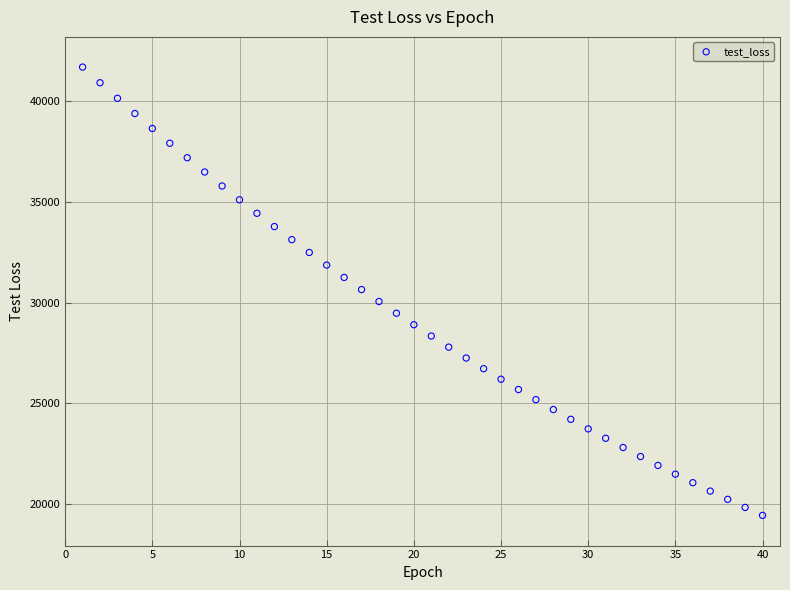

What is the range of X values (max minus min)?

39.0